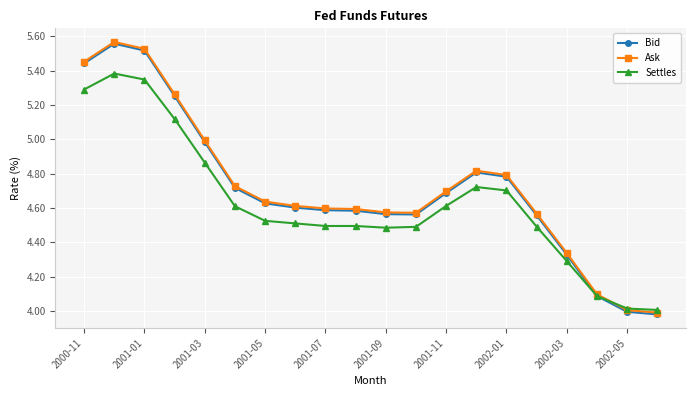

True or false: Settles has more than 1 points higher than both neighbors.

True